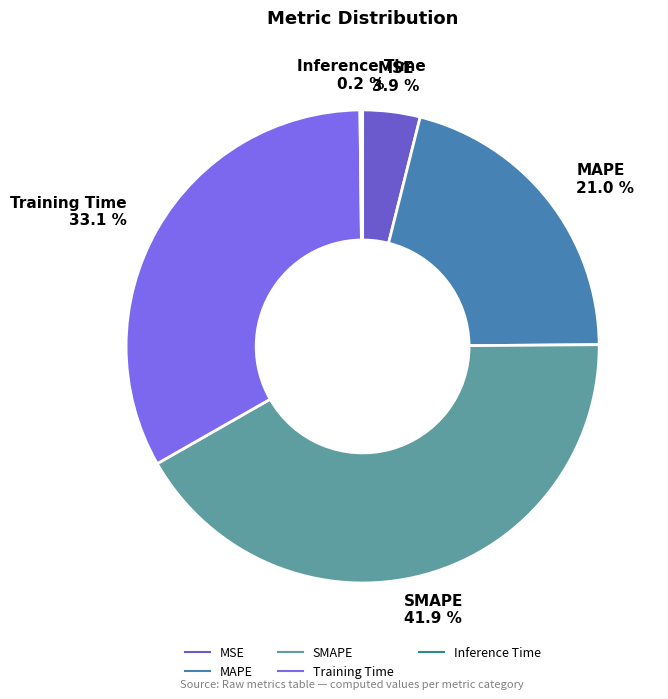

The MSE slice represents 4% of the pie. True or false?

True